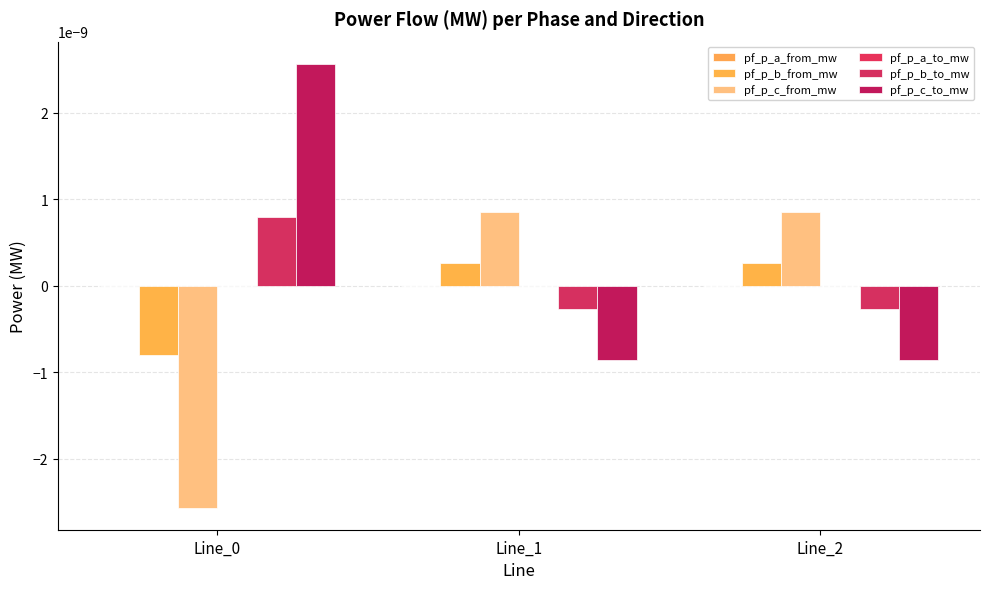

How many distinct data groups are displayed?

6